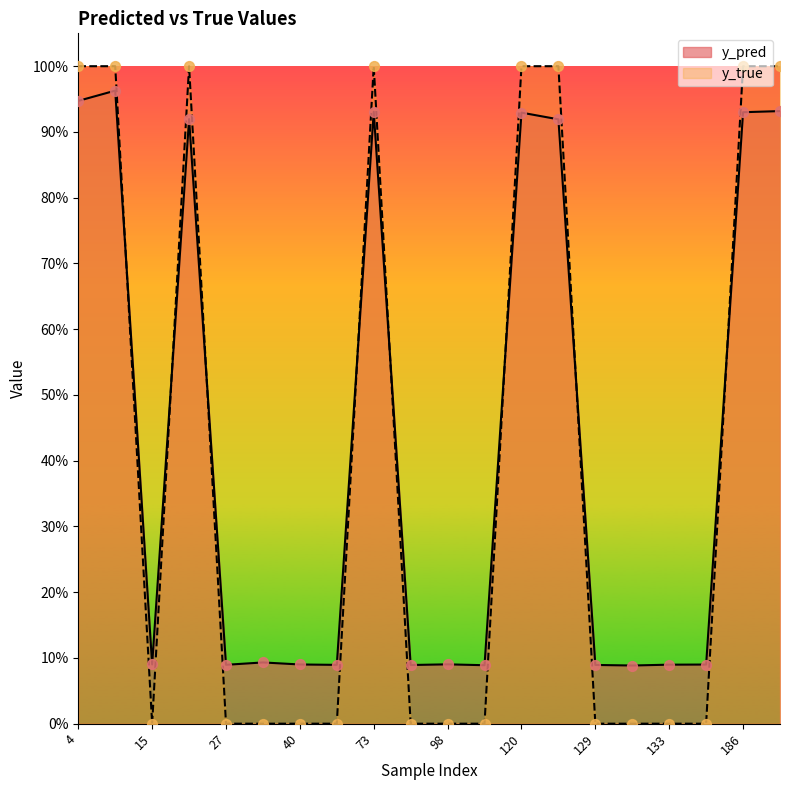

Is the value of y_true at 130 greater than the value of y_pred at 27?

No